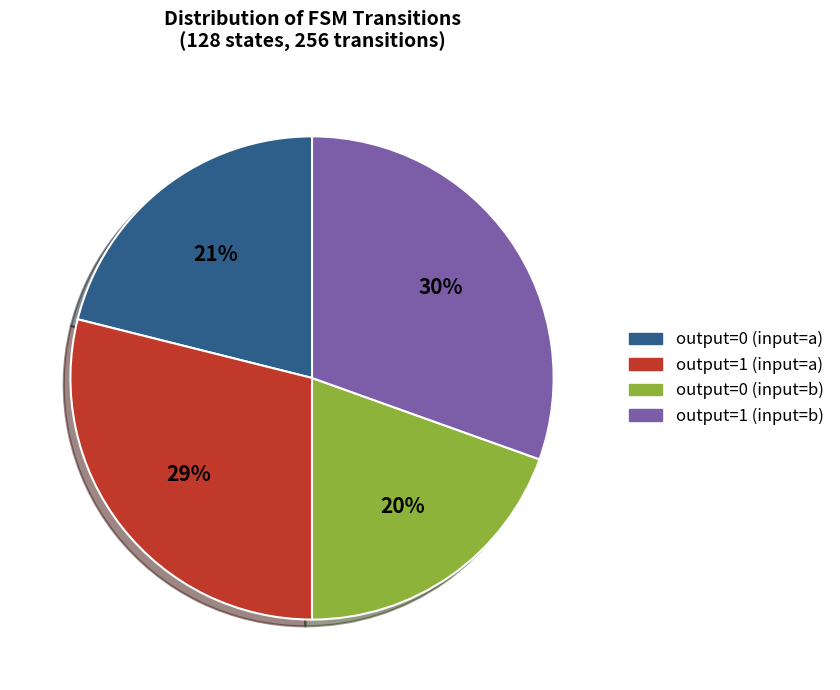

How many segments does this pie chart have?

4